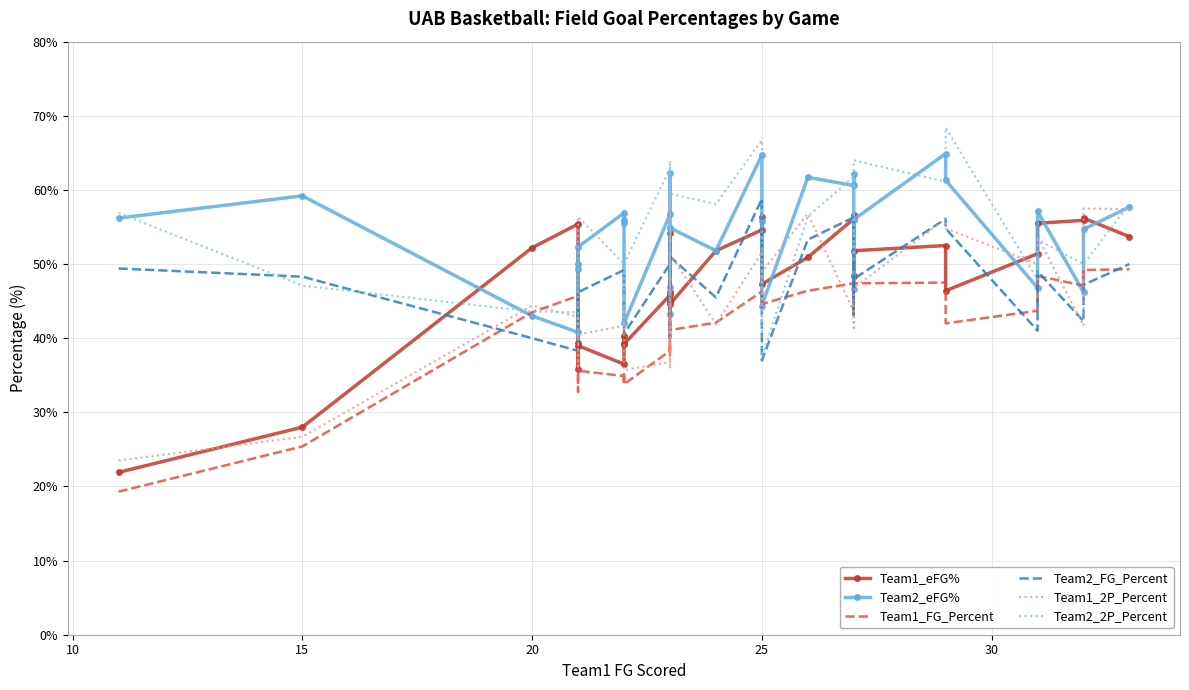

How many interior local valleys does the Team1_FG_Percent series have?

9